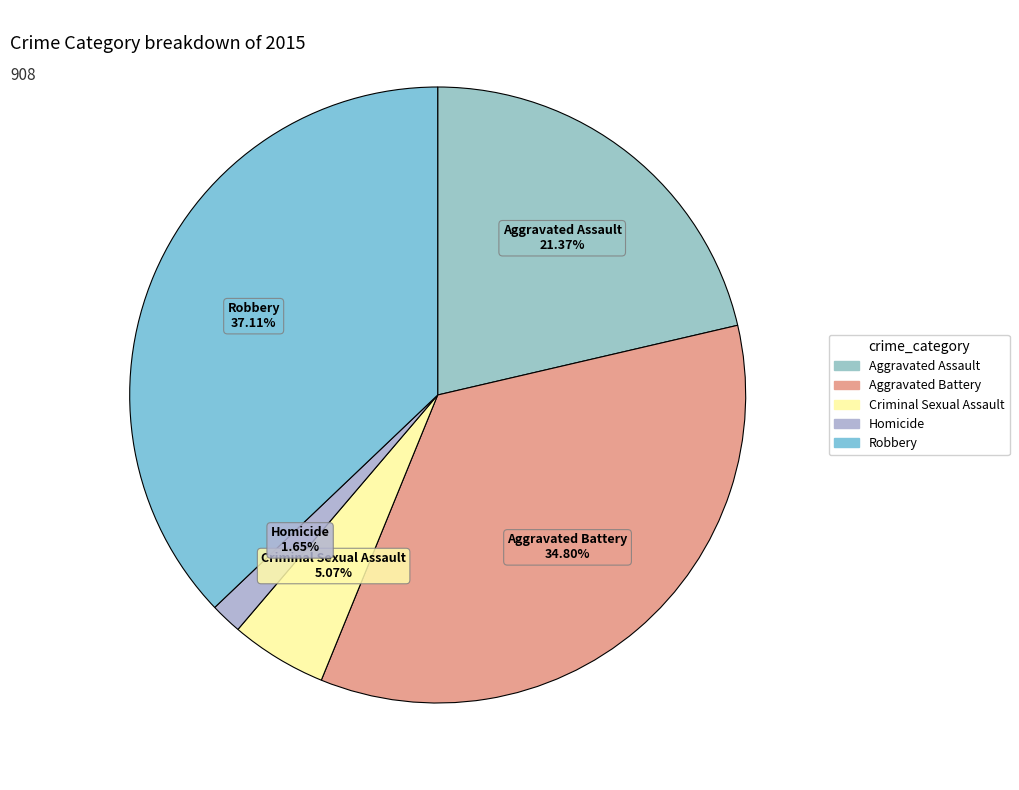

What is the ratio of the value at Aggravated Assault to the value at Aggravated Battery?

0.6